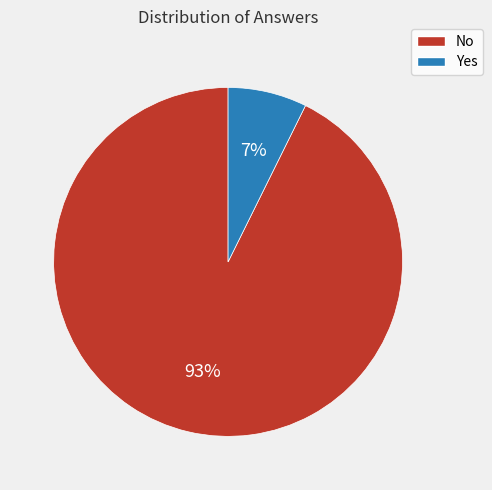

Does any single category account for the majority?

Yes